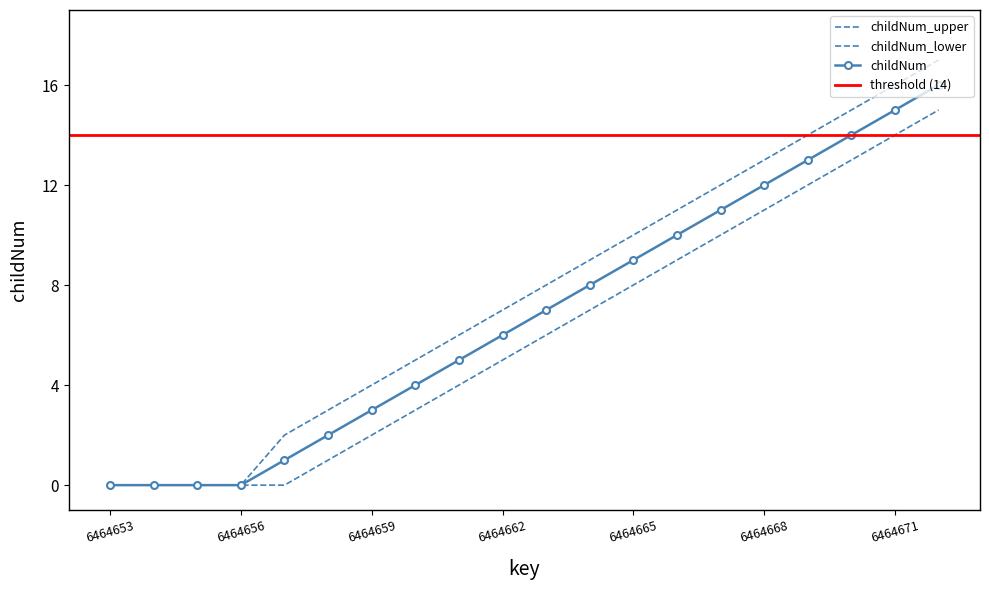

Rank the categories by childNum value from lowest to highest.

6464653, 6464654, 6464655, 6464656, 6464657, 6464658, 6464659, 6464660, 6464661, 6464662, 6464663, 6464664, 6464665, 6464666, 6464667, 6464668, 6464669, 6464670, 6464671, 6464672